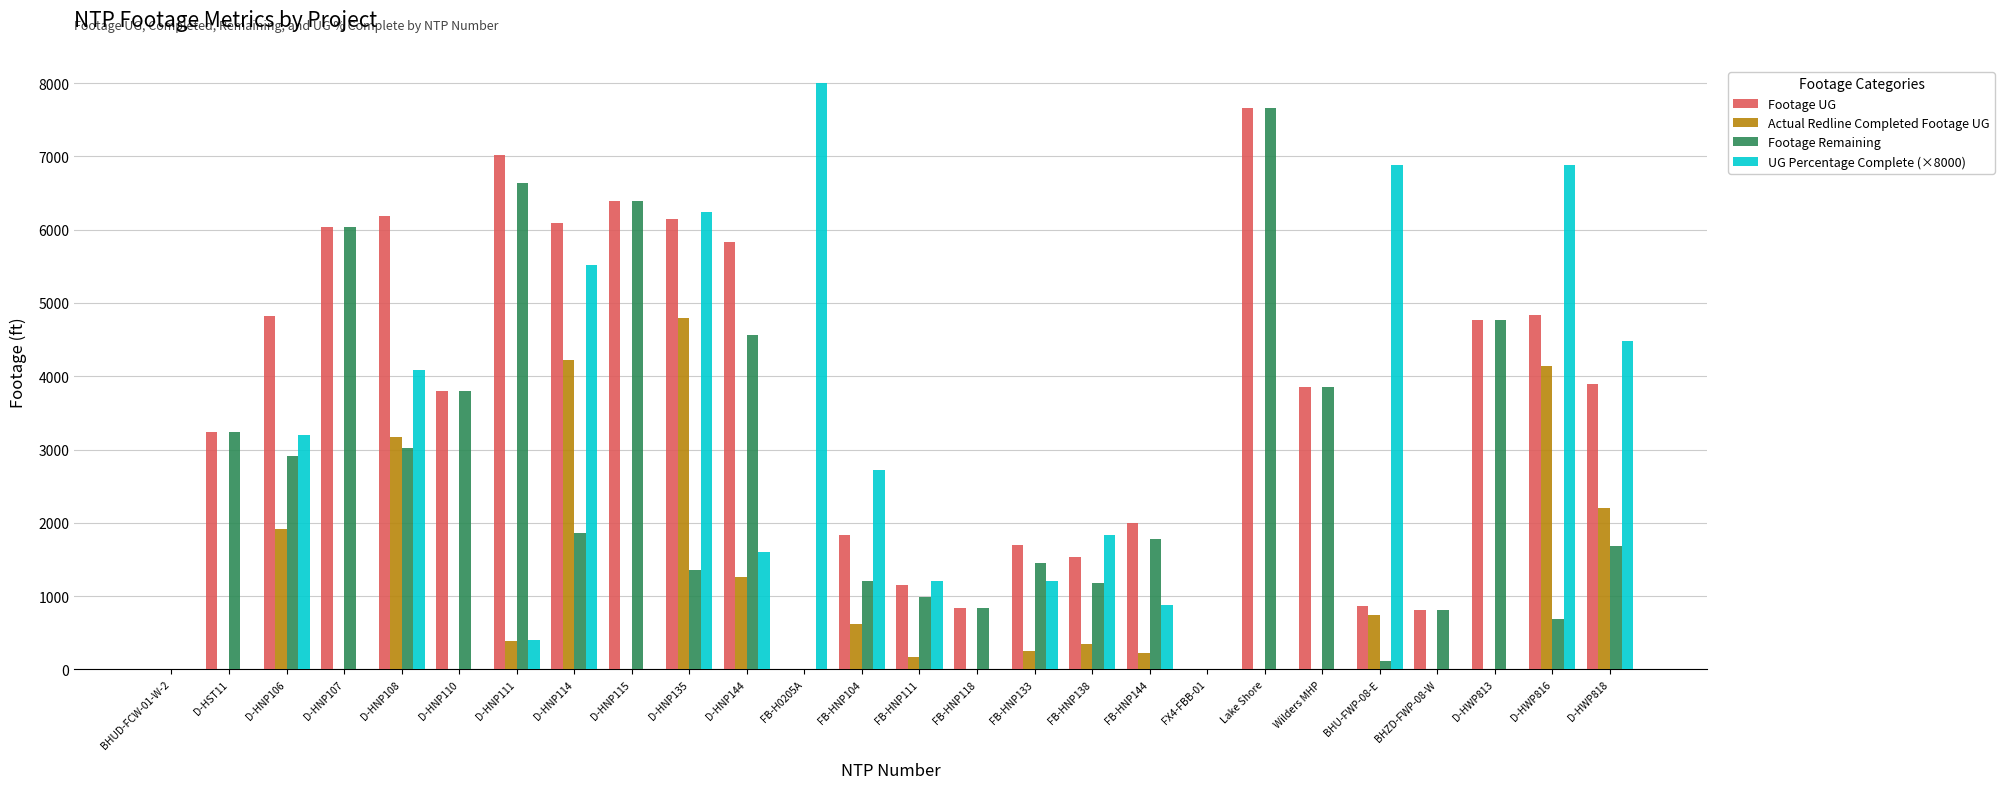

The value of UG Percentage Complete (×8000) at D-HNP108 is 6682. True or false?

False